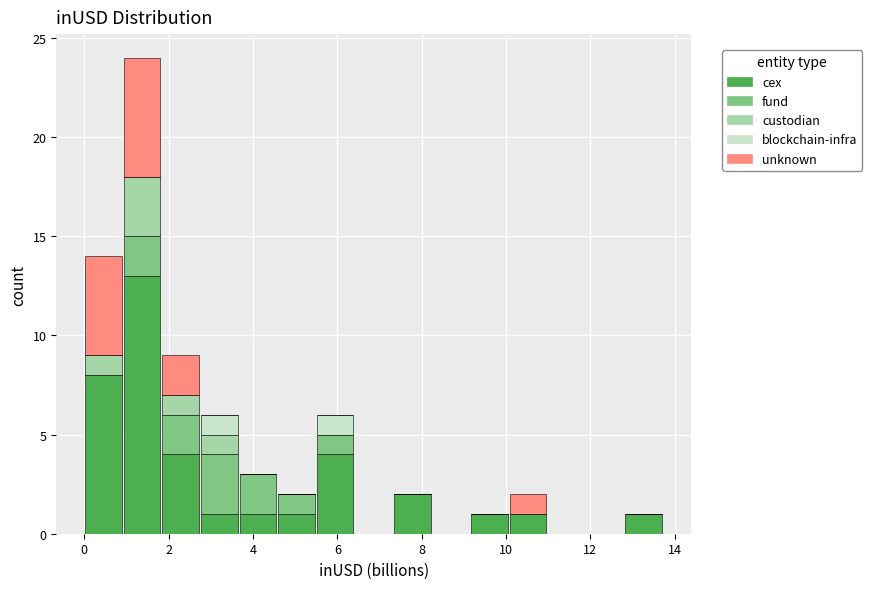

Reading left to right, list every stacked bar in this chart as the range it spans on the x-axis followed by its total height. Neither the bar edges nor the heights are printed on the chart, so give them approximately, as read against the axes.

0.0 to 1.0: 14
1.0 to 1.8: 24
1.8 to 2.8: 9
2.8 to 3.6: 6
3.6 to 4.6: 3
4.6 to 5.4: 2
5.4 to 6.4: 6
6.4 to 7.4: 0
7.4 to 8.2: 2
8.2 to 9.2: 0
9.2 to 10.0: 1
10.0 to 11.0: 2
11.0 to 11.8: 0
11.8 to 12.8: 0
12.8 to 13.8: 1